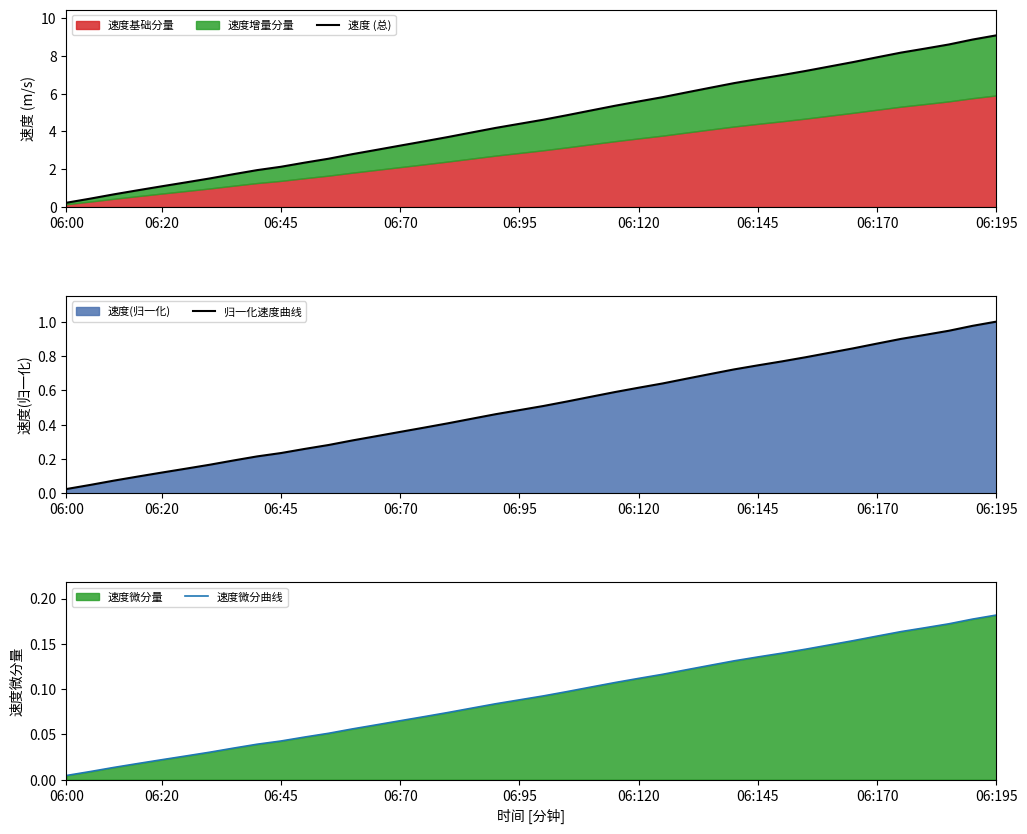

At which label is 归一化速度曲线 closest to 0?

06:00